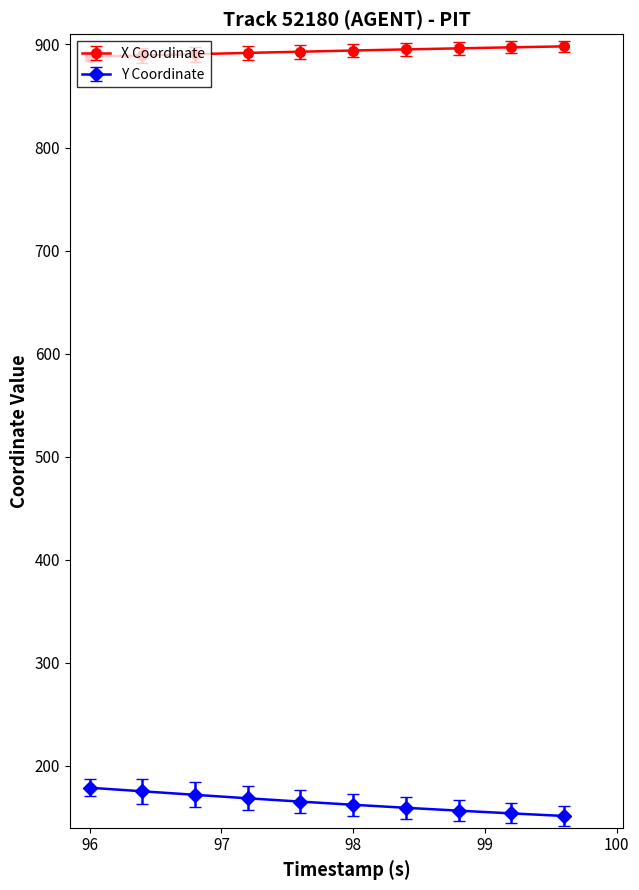

How many categories are shown in the chart?

10